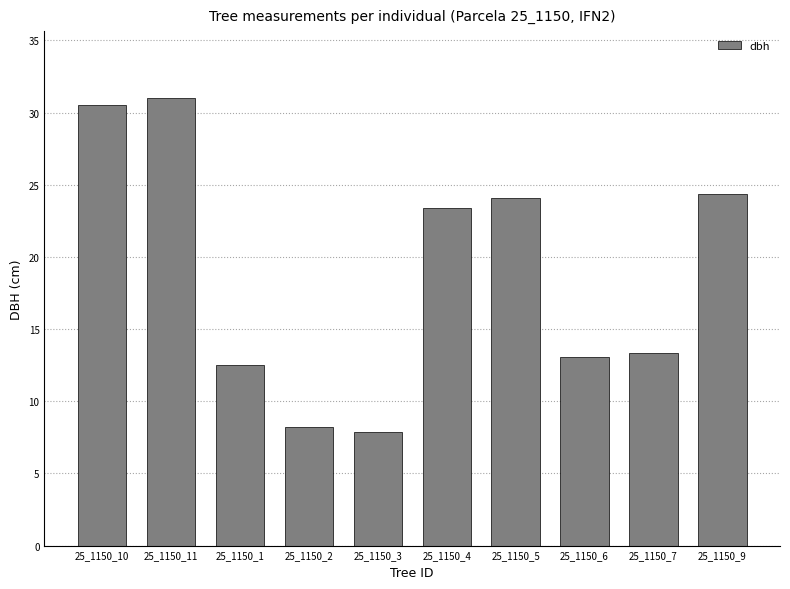

What is the label of the 8th bar from the left?

25_1150_6